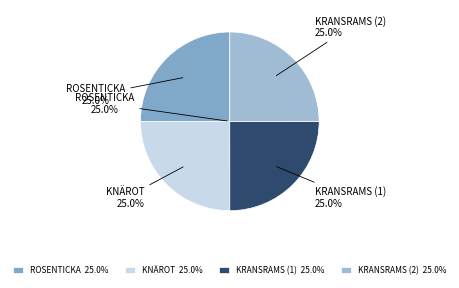

To the nearest percent, what is the combined percentage of Knärot (104451211) and Rosenticka (104451209)?

50%